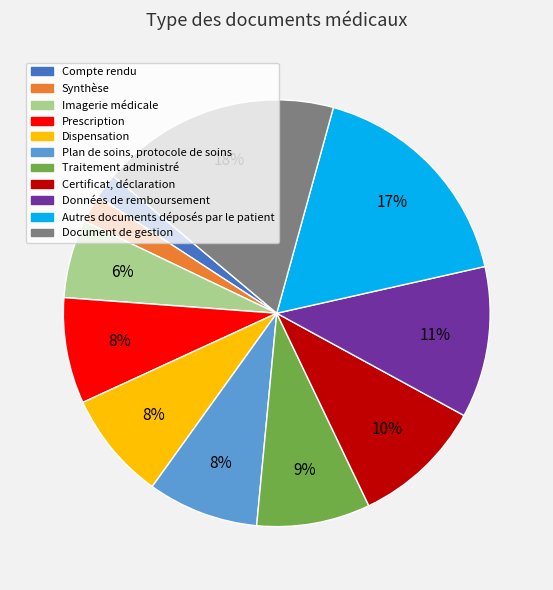

What is the largest slice in the pie chart?

Document de gestion